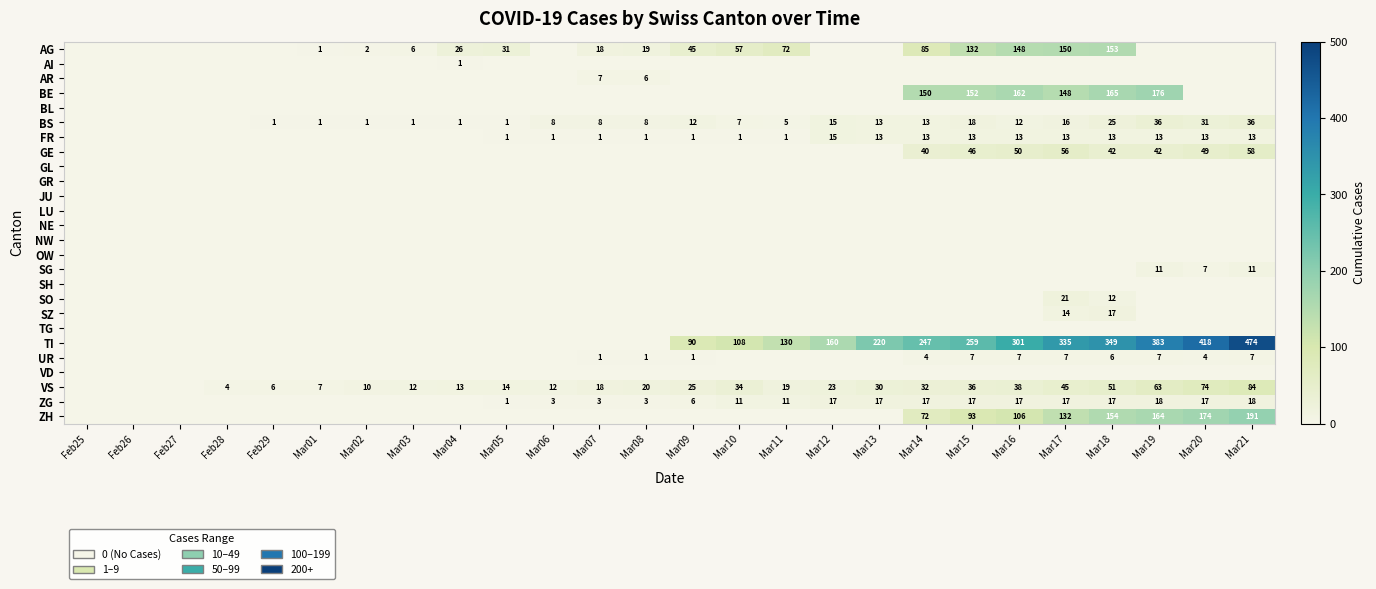

The value of TI at Mar10 is 108. True or false?

True